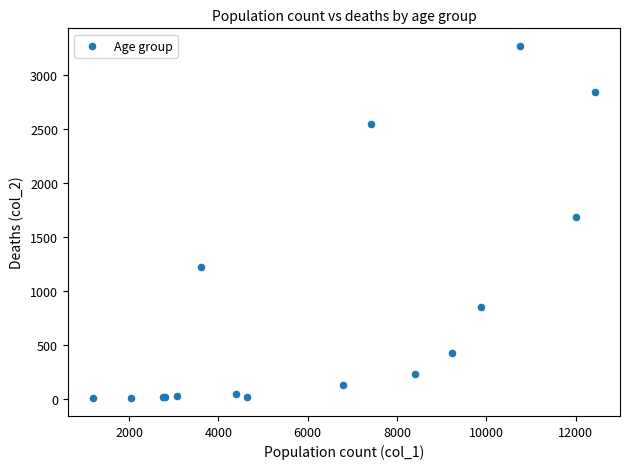

What Y value in the scatter plot is closest to 1638?

1690